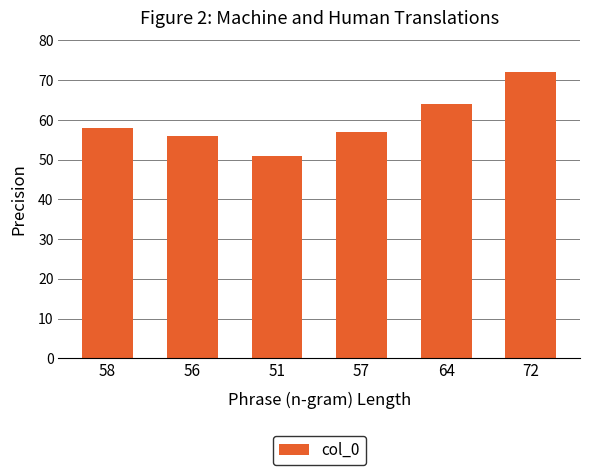

Rank the categories by value from lowest to highest.

51, 56, 57, 58, 64, 72